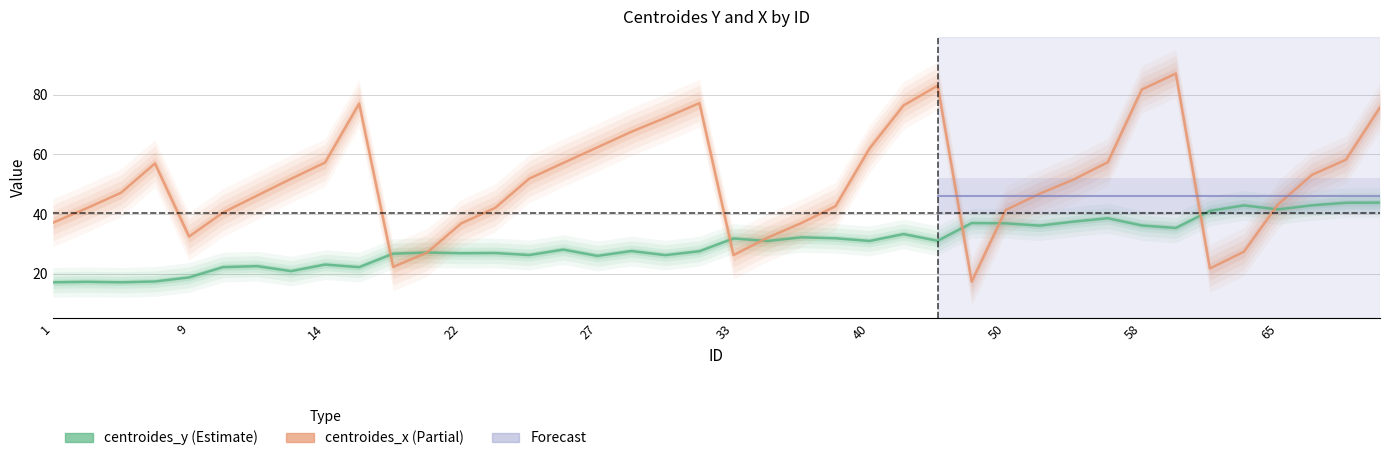

Rank the categories by centroides_x value from highest to lowest.

59, 44, 58, 30, 18, 43, 72, 29, 28, 27, 40, 68, 53, 14, 26, 5, 67, 25, 13, 52, 3, 51, 12, 65, 36, 23, 2, 50, 11, 1, 35, 22, 9, 34, 62, 20, 33, 19, 61, 45